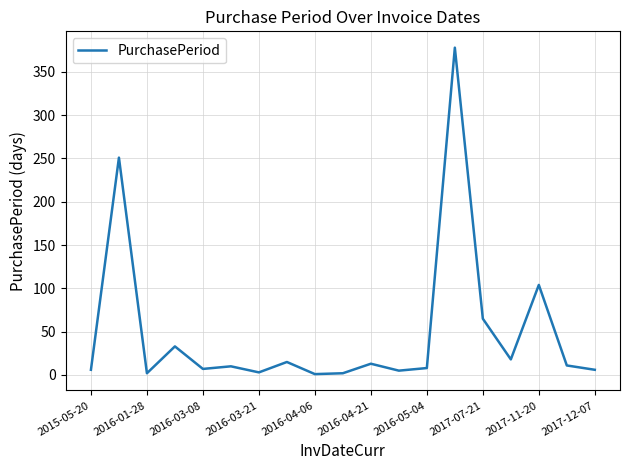

What is the difference between the maximum and minimum values?

377